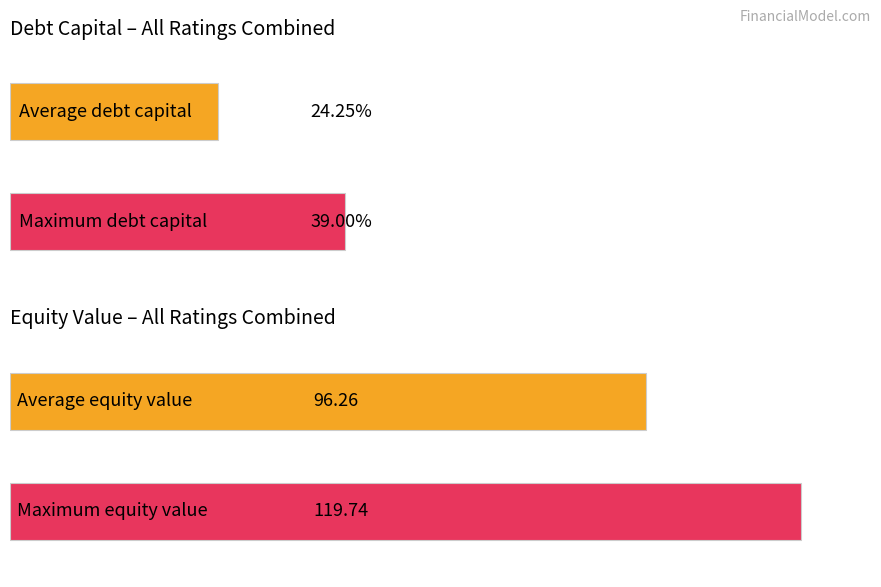

How many distinct data groups are displayed?

2